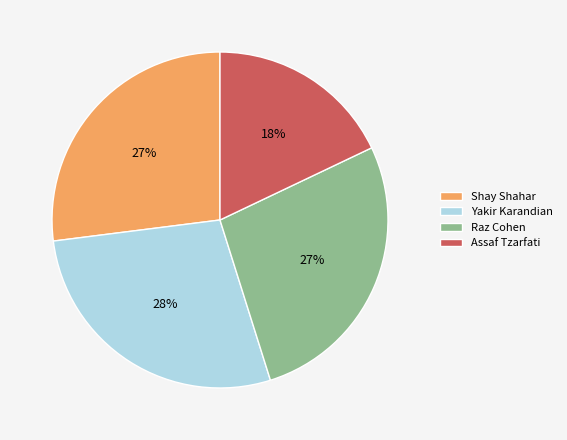

To the nearest percent, what percentage of the pie is Yakir Karandian?

28%